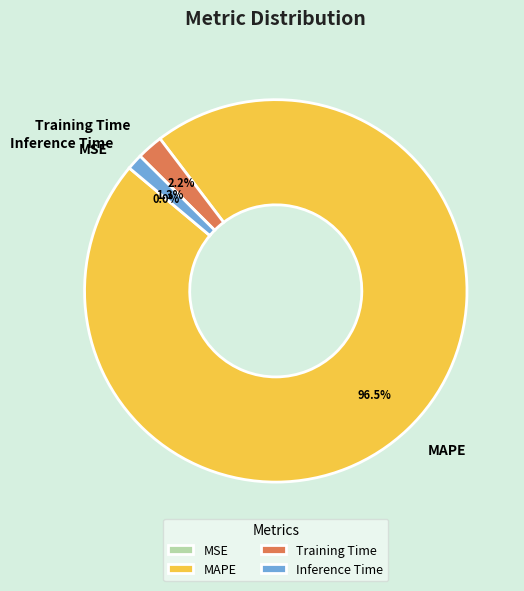

Does Inference Time represent more than half of the total?

No